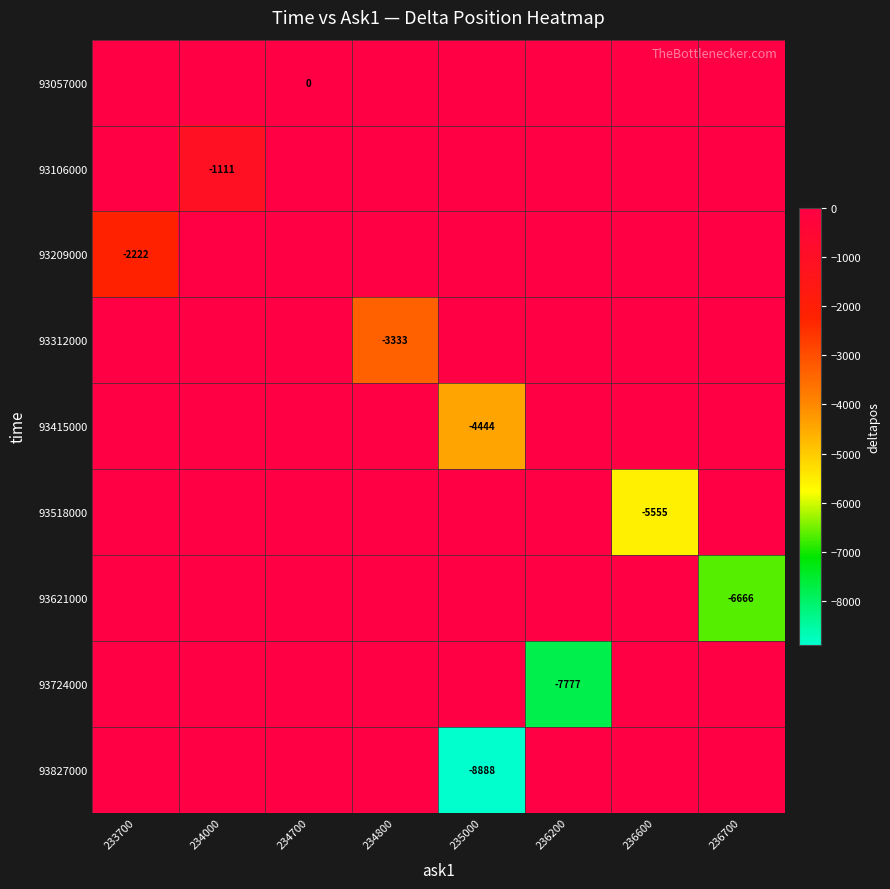

The 93827000 series shows -8888 at 235000. True or false?

True